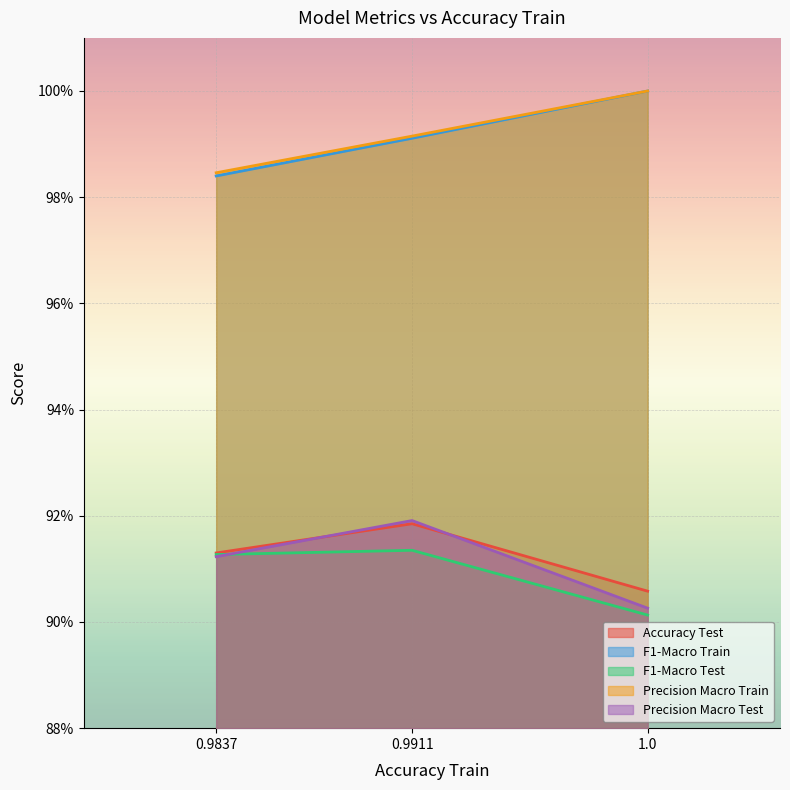

At which category does the chart reach its minimum across all series?

1.0